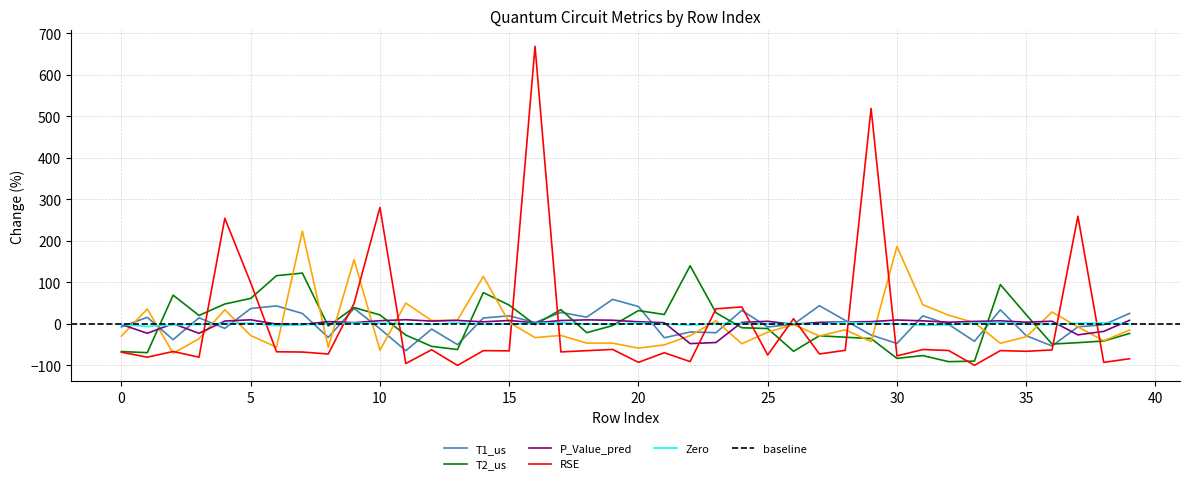

How many interior local valleys does the RSE series have?

15